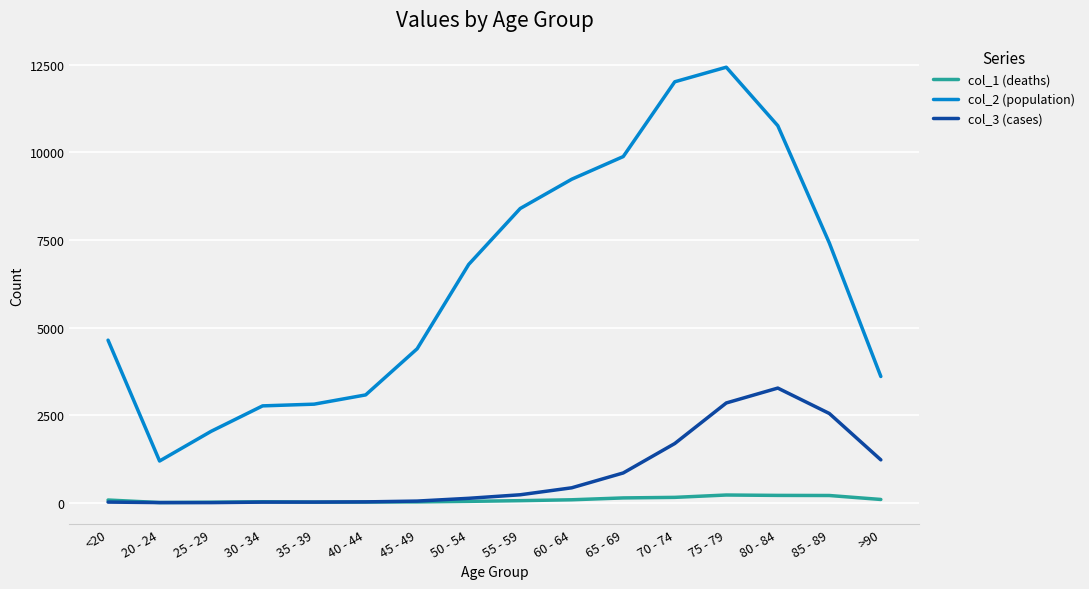

Which series has the largest total across all categories?

col_2 (population)